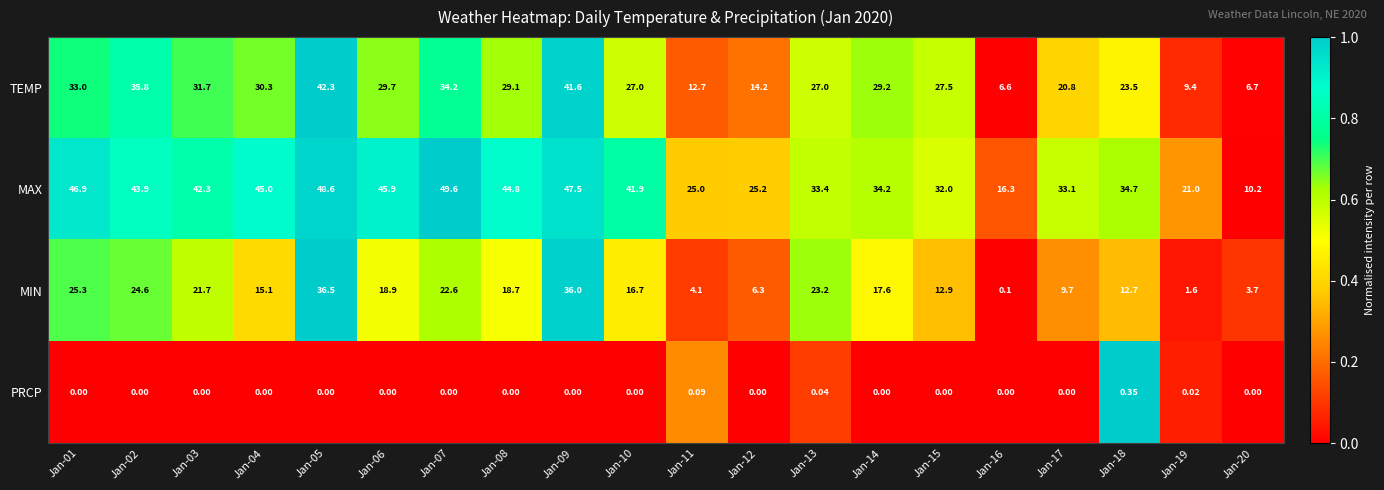

At how many categories does at least one series exceed 0?

20